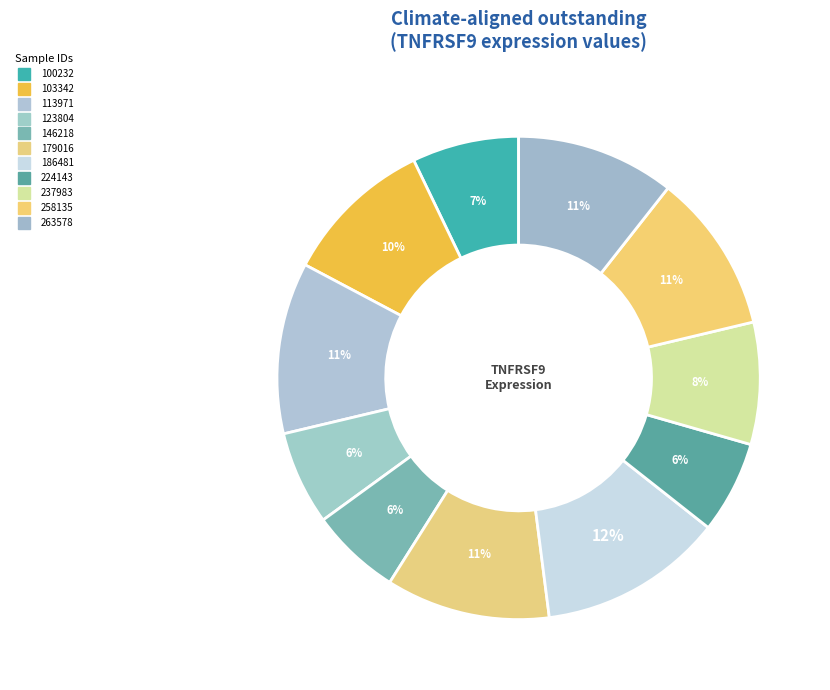

Which category has the biggest portion of the pie?

186481